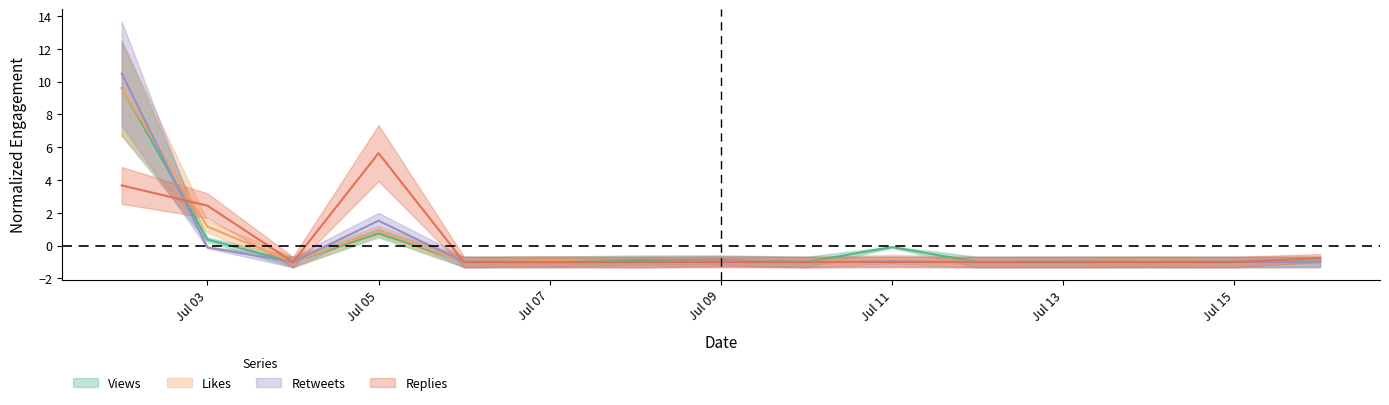

True or false: Retweets has a value of -1.4 at 14.

False